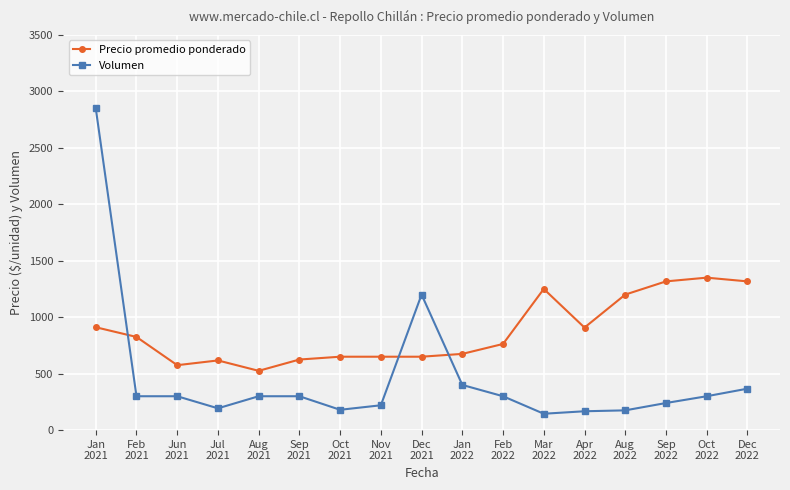

How many times do Volumen and Precio promedio ponderado cross each other?

3